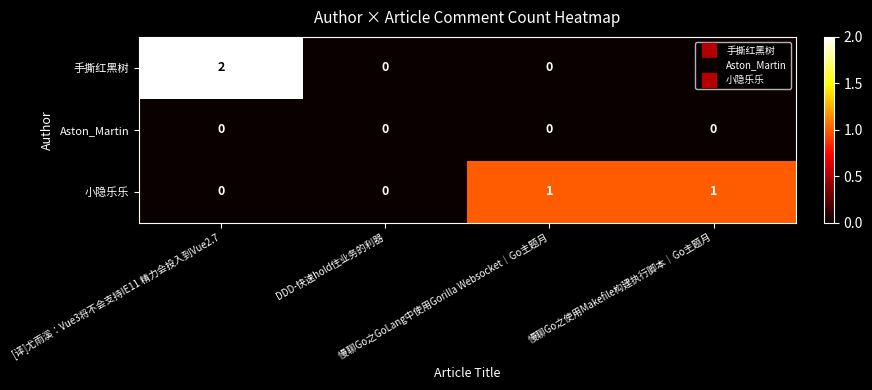

Which series changed the most between DDD-快速hold住业务的利器 and 慢聊Go之GoLang中使用Gorilla Websocket｜Go主题月?

小隐乐乐